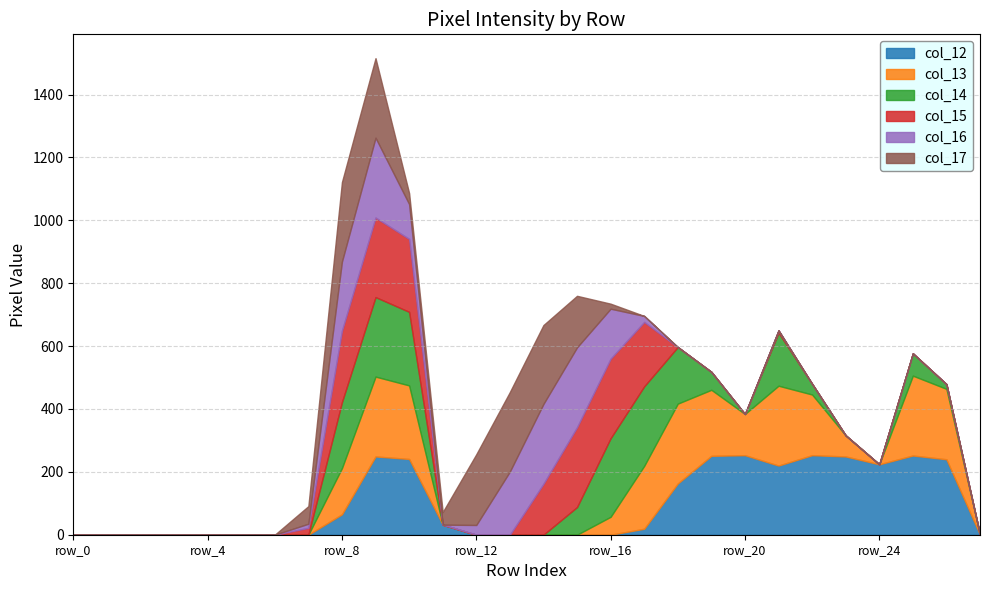

Is the value of col_13 at row_15 greater than the value of col_15 at row_21?

No